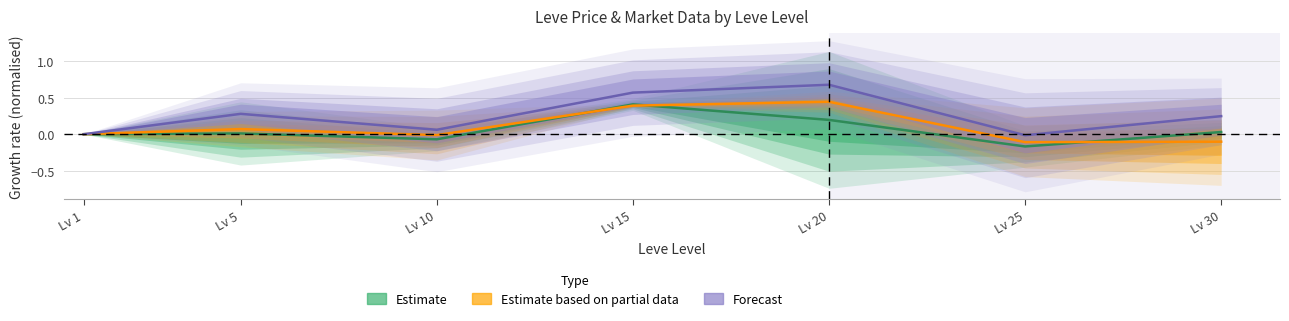

Reading left to right, what are all the values shown in this chart?

Estimate: Lv 1=0.0	Lv 5=0.0	Lv 10=-0.1	Lv 15=0.4	Lv 20=0.2	Lv 25=-0.2	Lv 30=0.0
Estimate based on partial data: Lv 1=0.0	Lv 5=0.1	Lv 10=-0.0	Lv 15=0.4	Lv 20=0.4	Lv 25=-0.1	Lv 30=-0.1
Forecast: Lv 1=0.0	Lv 5=0.3	Lv 10=0.1	Lv 15=0.6	Lv 20=0.7	Lv 25=-0.0	Lv 30=0.2